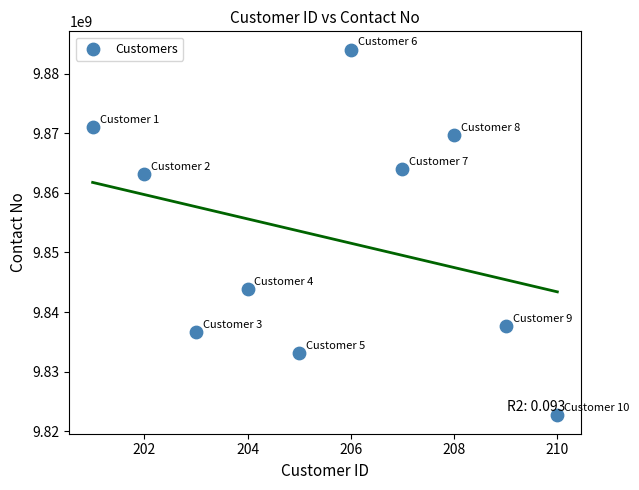

What is the average X value?

206